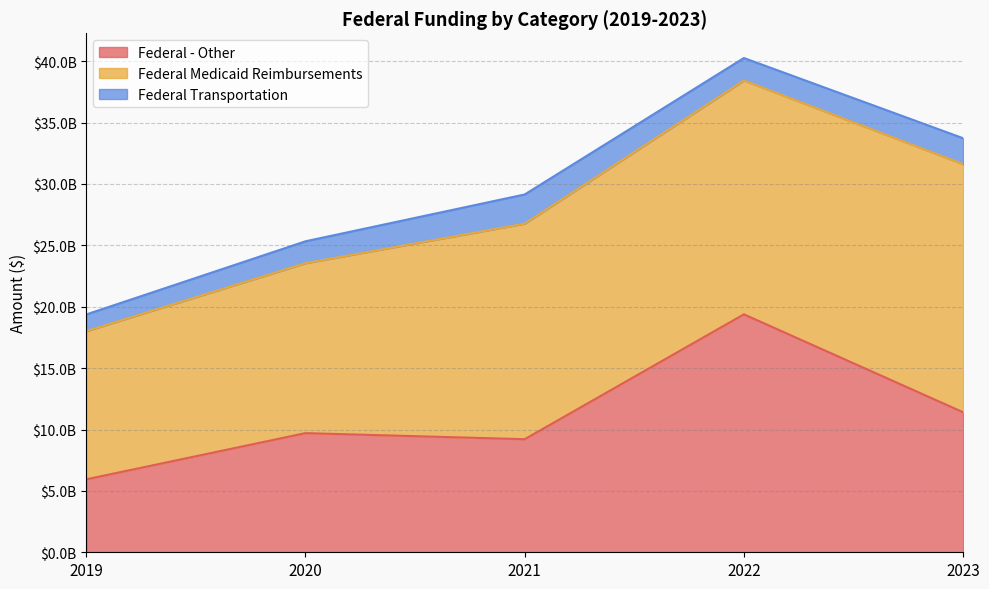

How many values in the Federal Transportation series are below 1833562809?

2